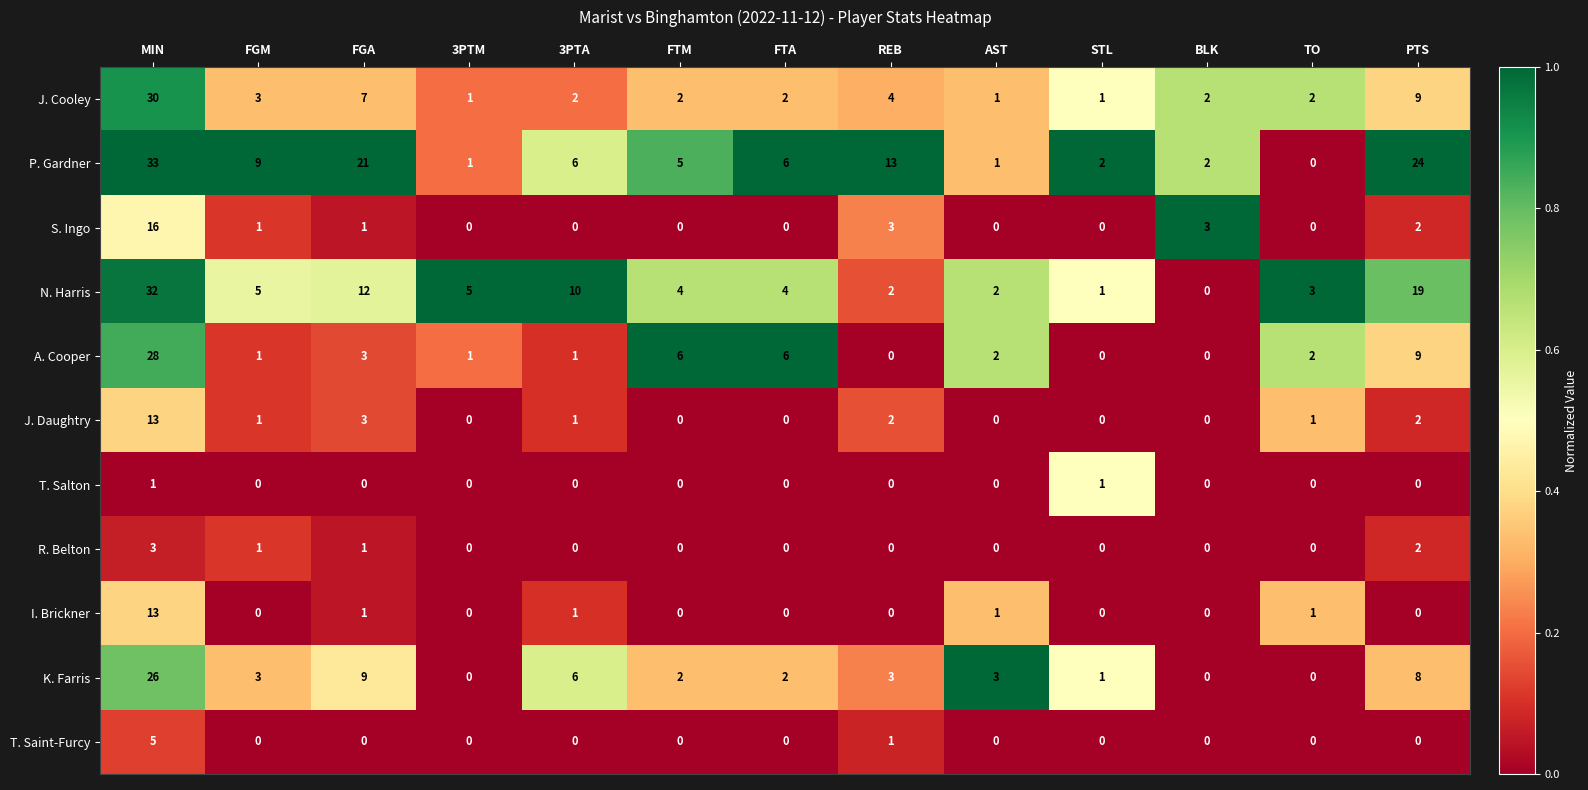

The value of R. Belton at PTS is 2. True or false?

True